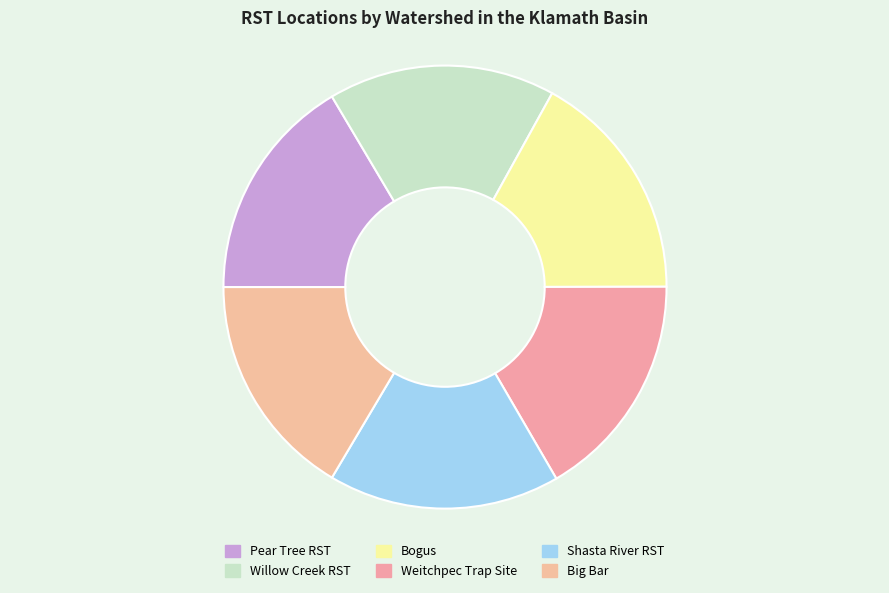

To the nearest percent, what percentage of the pie is Pear Tree RST?

16%